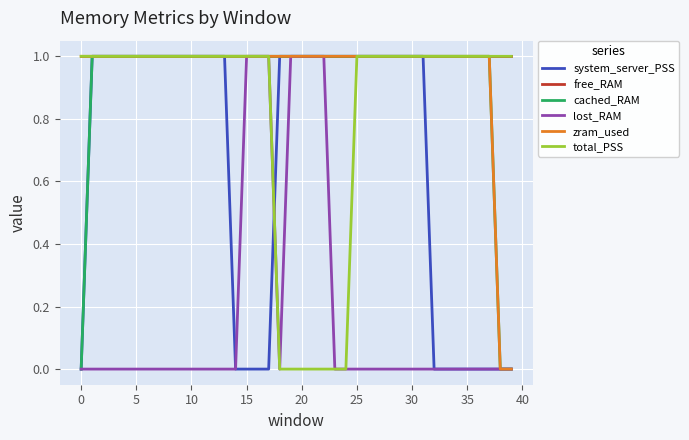

At how many categories does at least one series exceed 0?

40